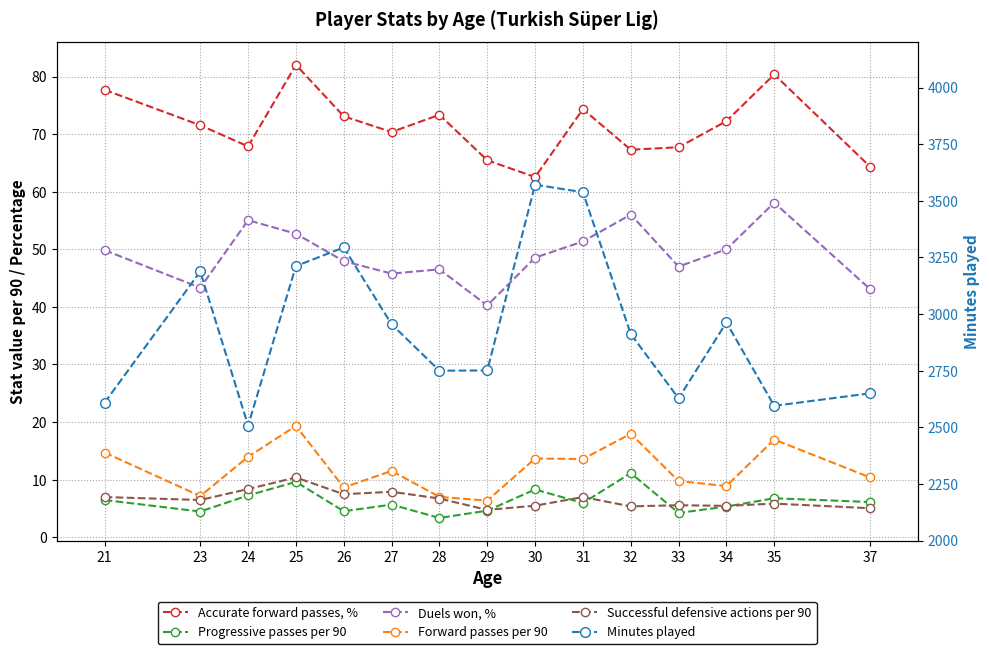

True or false: Minutes played and Successful defensive actions per 90 intersect in this chart.

False